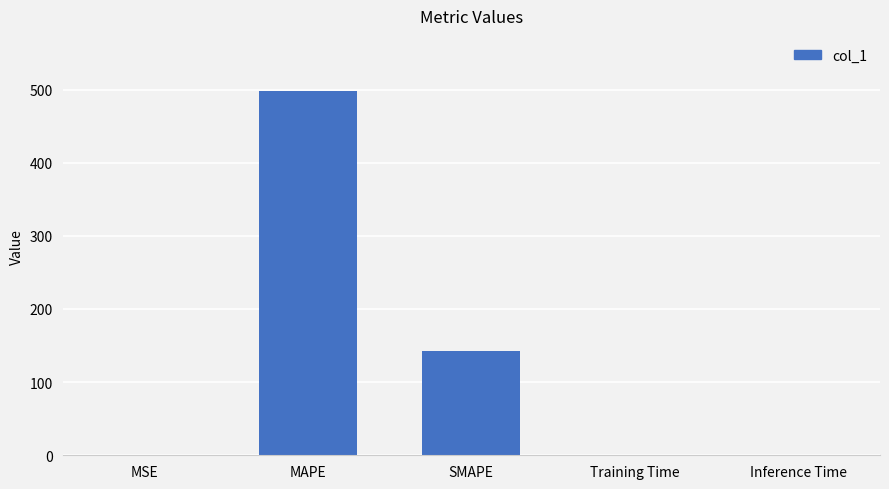

The value at Training Time is 0.0. True or false?

True